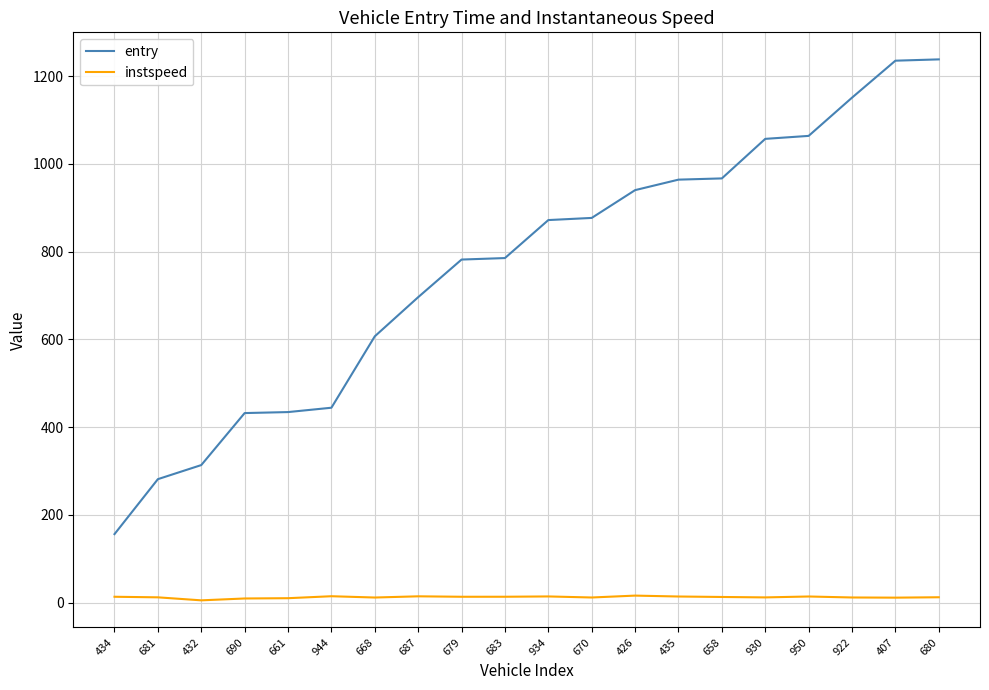

True or false: instspeed and entry cross at least once.

False